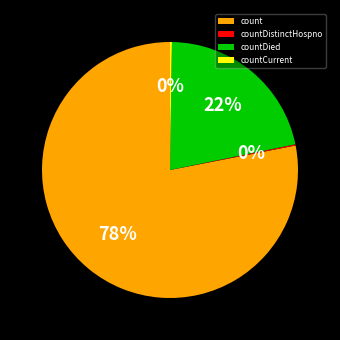

Is there any slice that represents more than half of the pie?

Yes